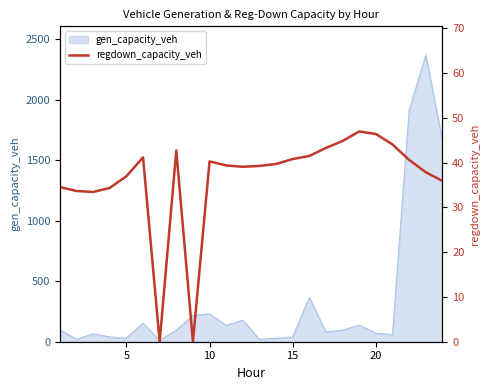

What is the difference between the maximum and minimum values?

47.0